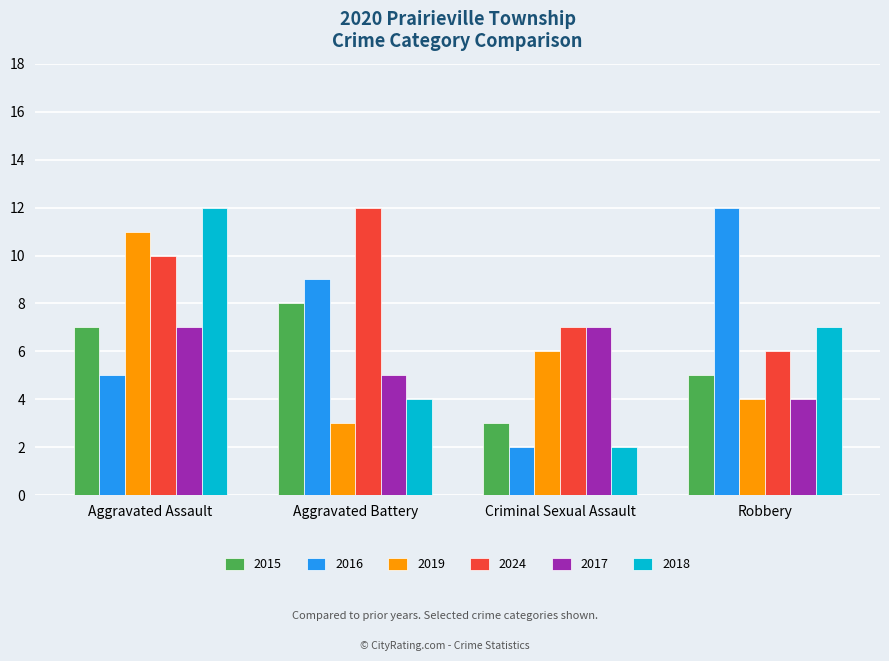

Is it true that 2019 equals 15 at Aggravated Assault?

False